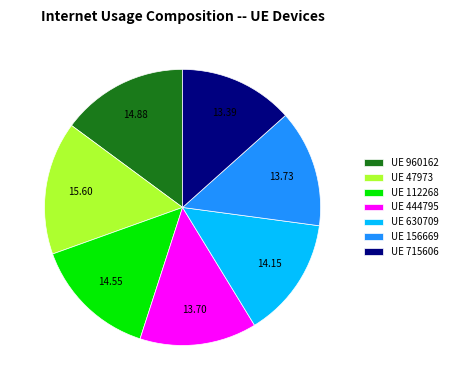

Approximately how many times larger is the value at UE 112268 compared to UE 715606?

1.1